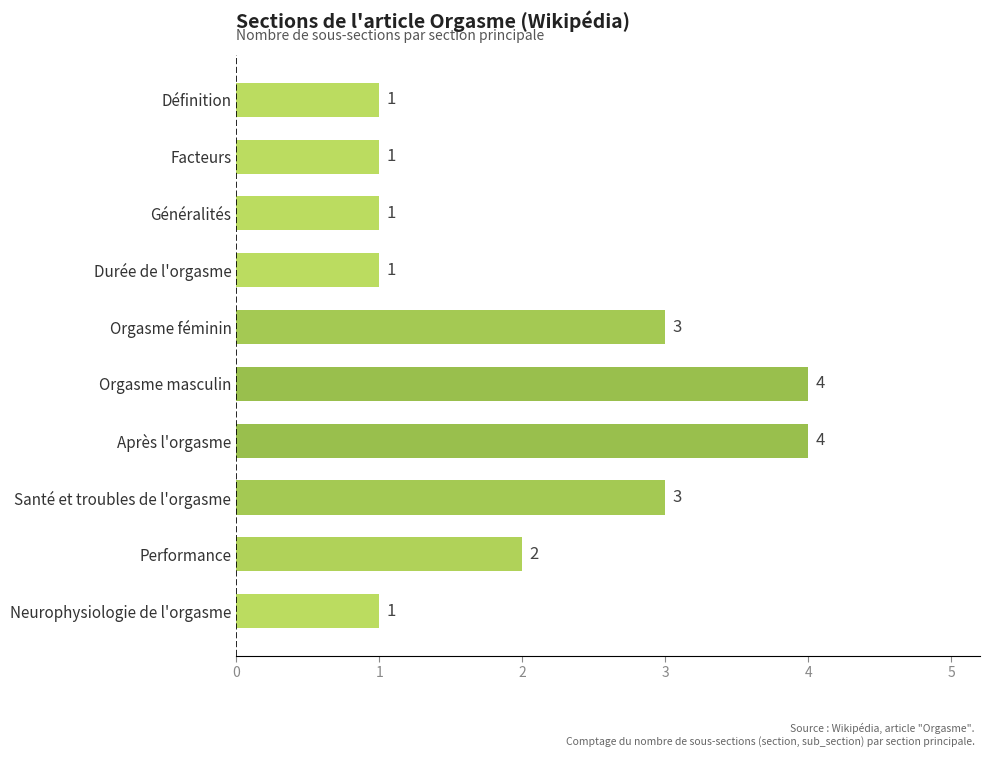

Count the values in the range 1 to 3.

8